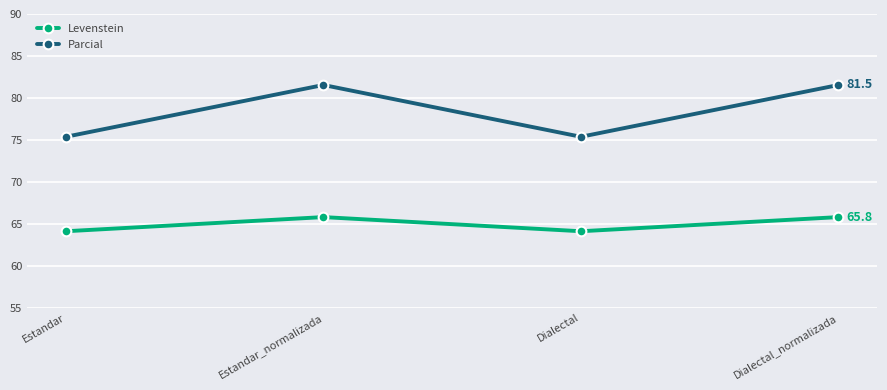

What is the average value of the Parcial series?

78.5